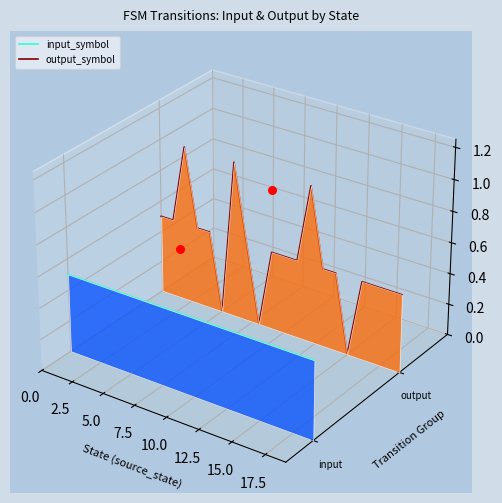

Which series has the largest total across all categories?

output_symbol